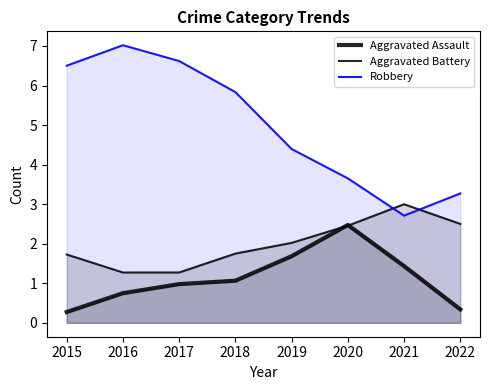

The value of Aggravated Assault at 2020 is 2.5. True or false?

True